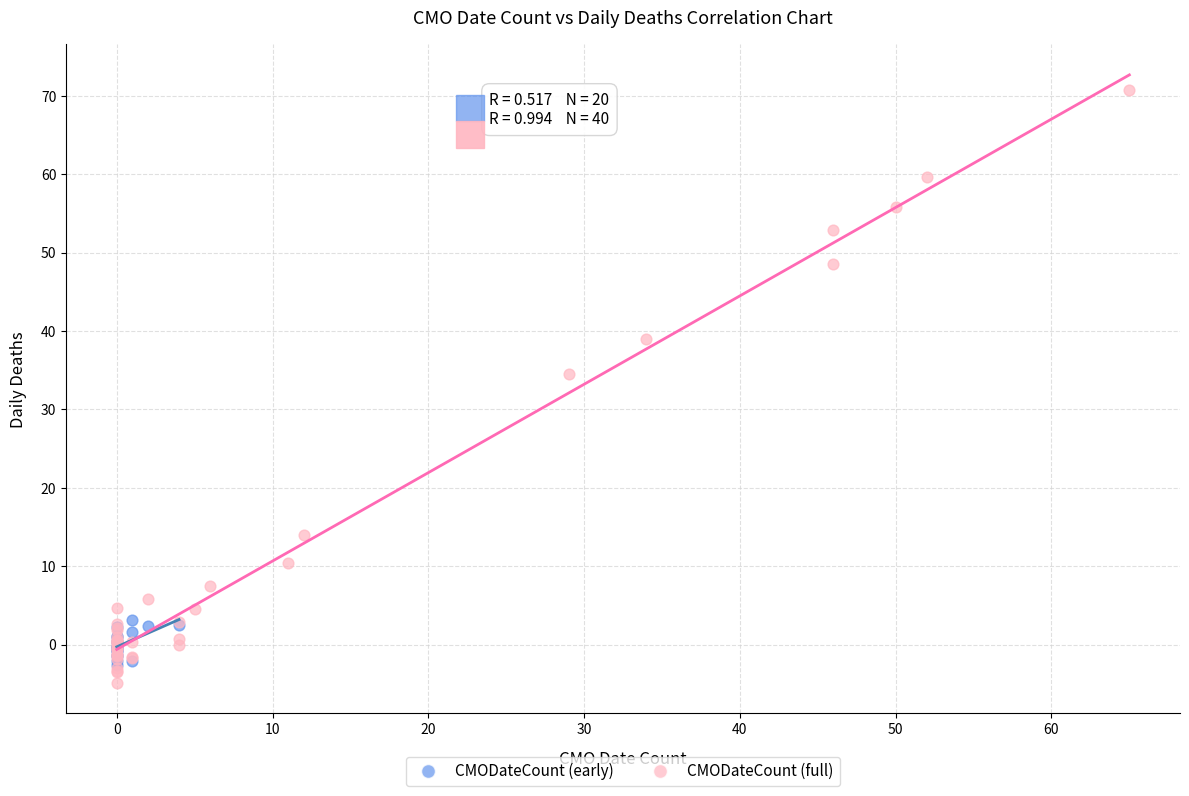

Which series has the largest Y range (max minus min)?

CMODateCount (full)